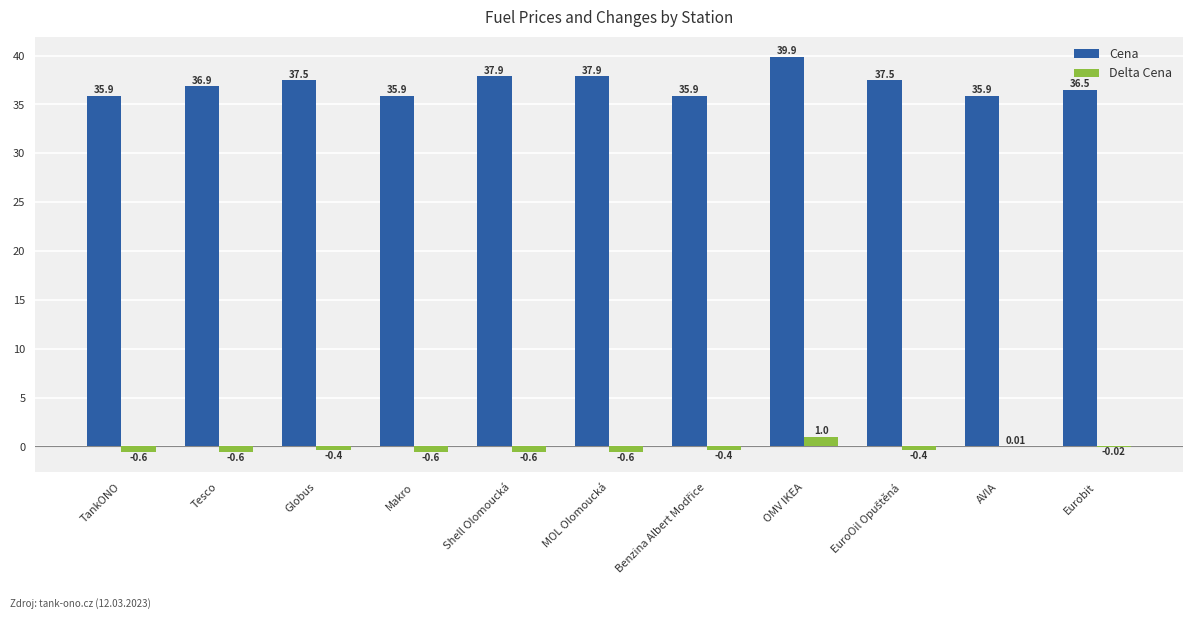

Between Shell Olomoucká and AVIA, which series saw the biggest shift?

Cena